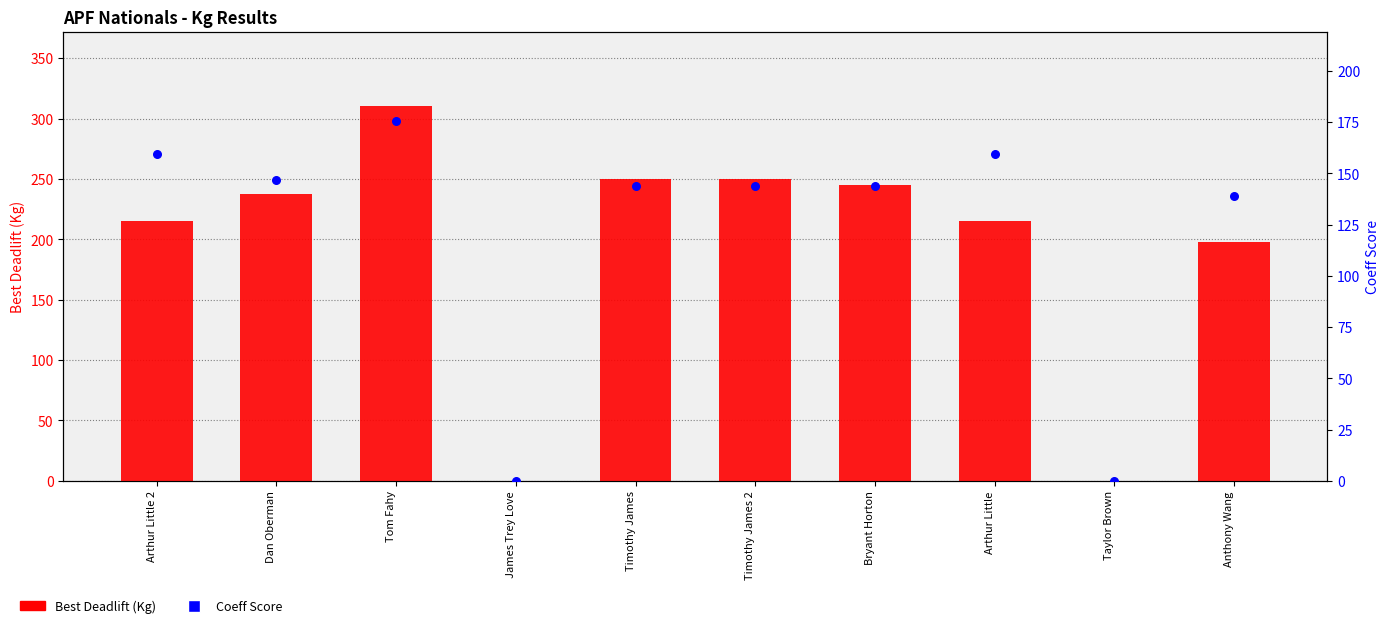

At which category is the sum across all series the highest?

Tom Fahy